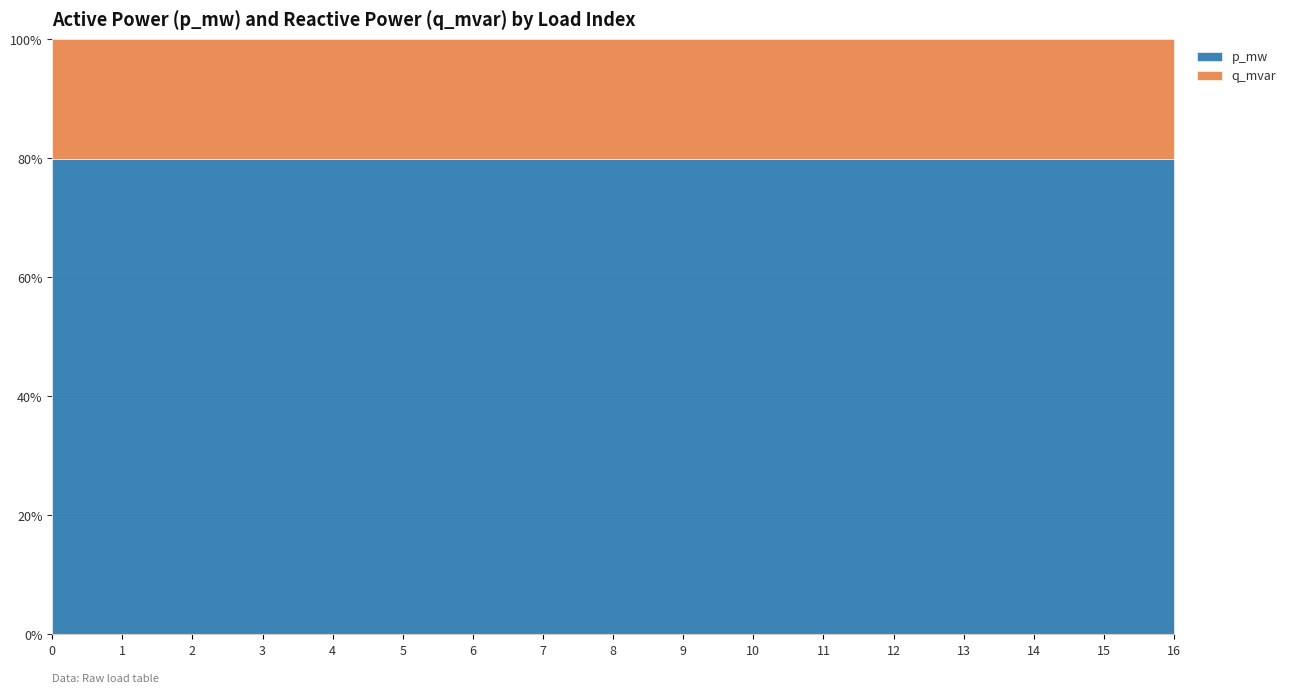

Is the value of q_mvar at 12 greater than the value of p_mw at 5?

Yes